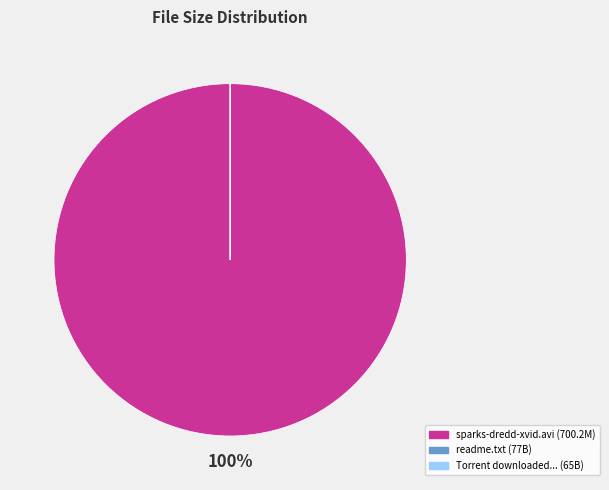

Does any single category account for the majority?

Yes